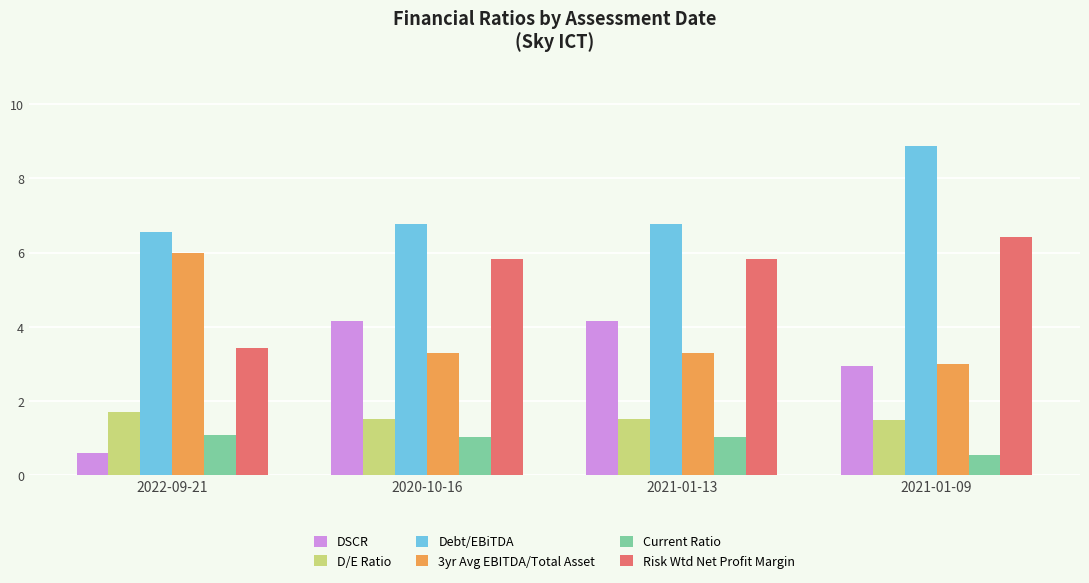

Which series has the largest total across all categories?

Debt/EBiTDA